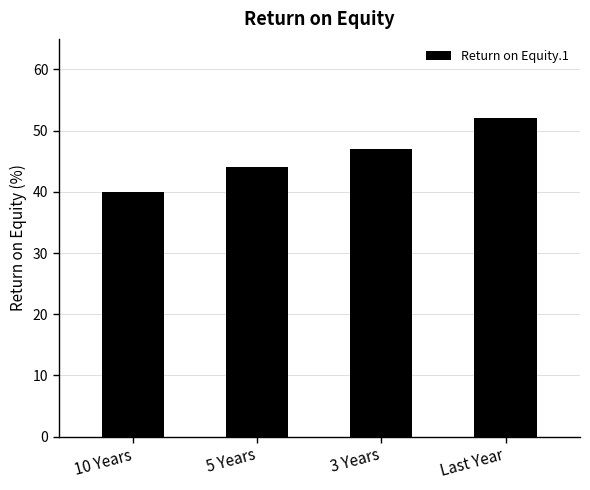

Reading left to right, what are all the values shown in this chart?

10 Years=40	5 Years=44	3 Years=47	Last Year=52